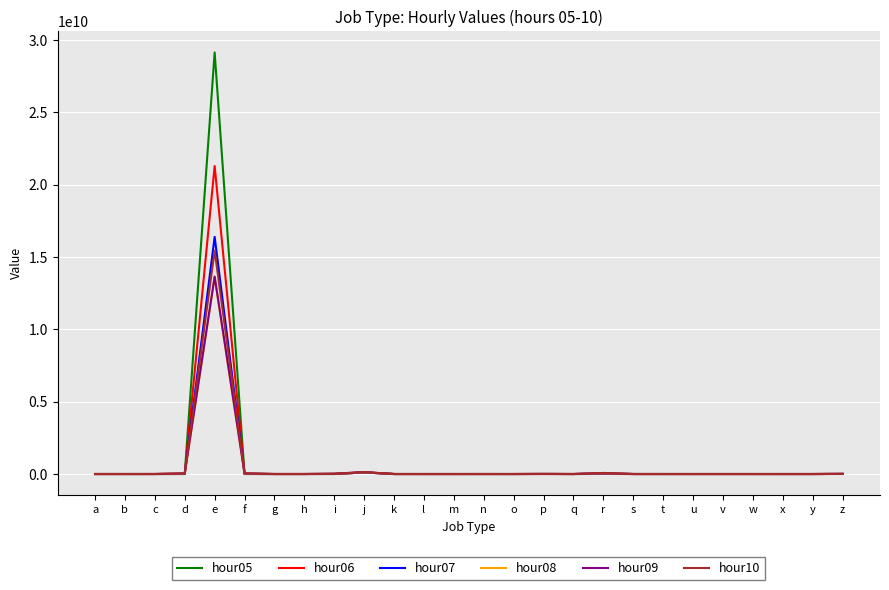

At which category is the sum across all series the highest?

e